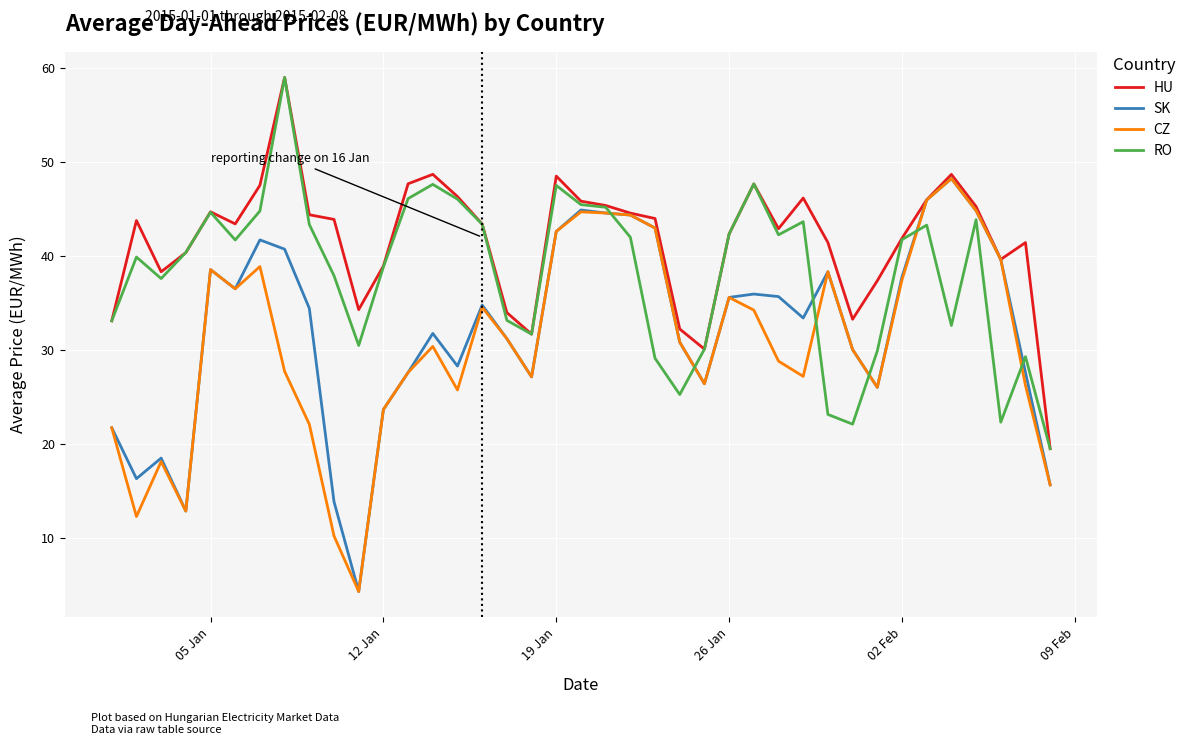

True or false: RO and CZ intersect in this chart.

True